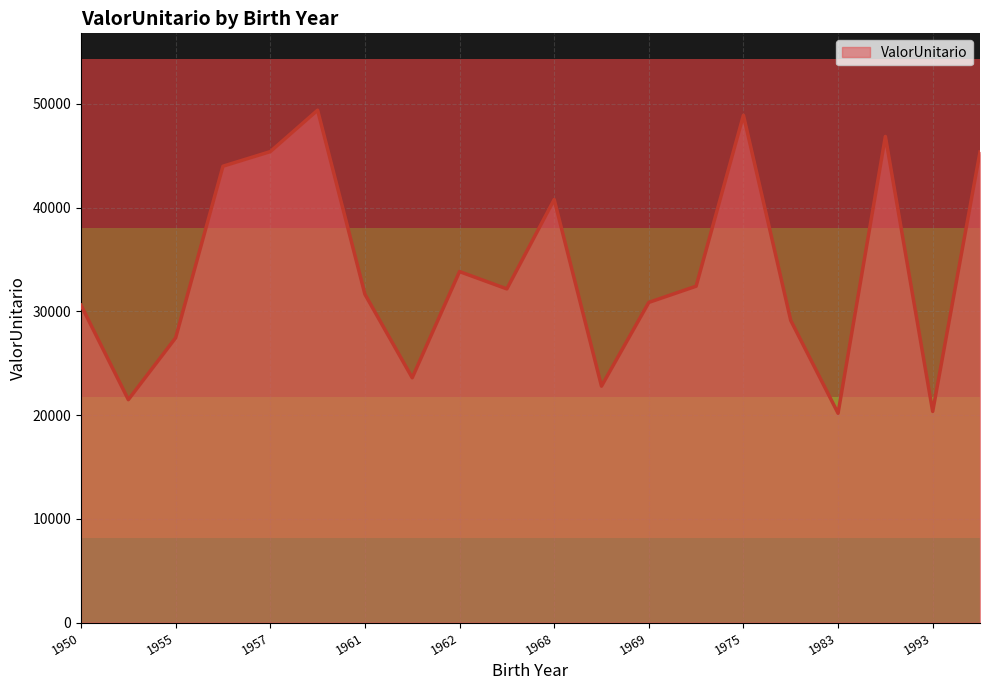

What is the greatest value displayed?

49396.5